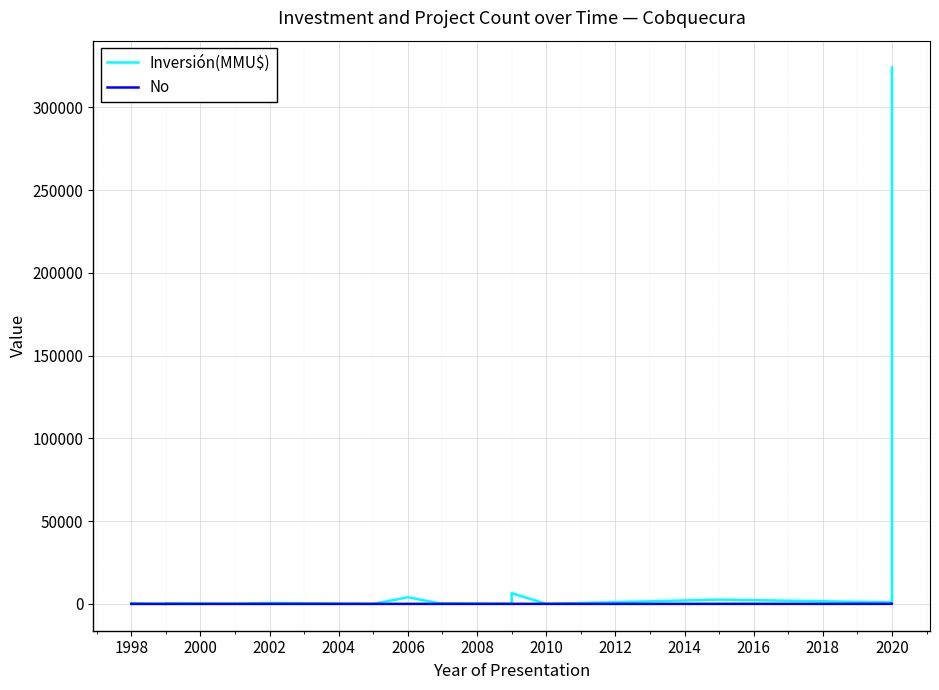

Is it true that No equals 3 at 2002?

False